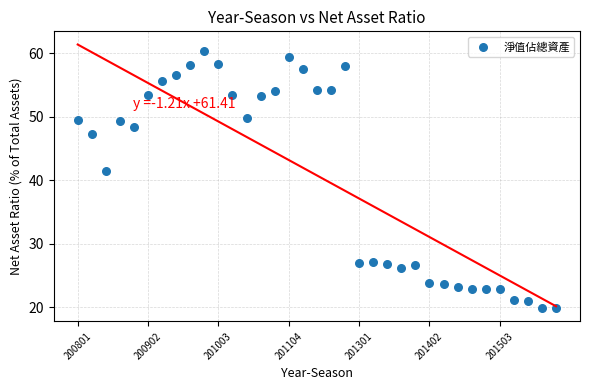

What Y value in the scatter plot is closest to 40?

41.4